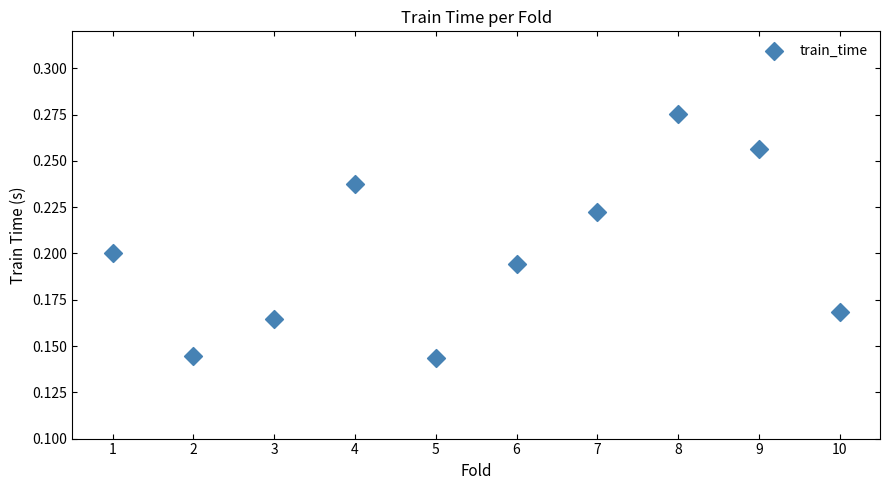

What is the range of X values (max minus min)?

9.0